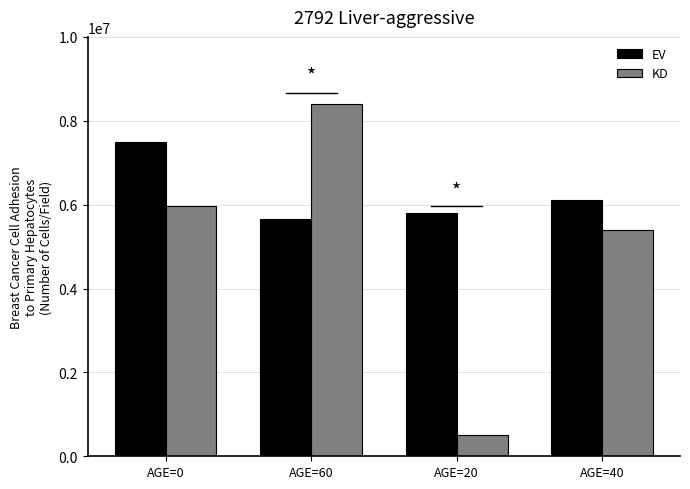

Reading right to left, what are all the values shown in this chart?

EV: AGE=40=6099578	AGE=20=5790629	AGE=60=5654213	AGE=0=7487973
KD: AGE=40=5386789	AGE=20=511337	AGE=60=8406452	AGE=0=5965536